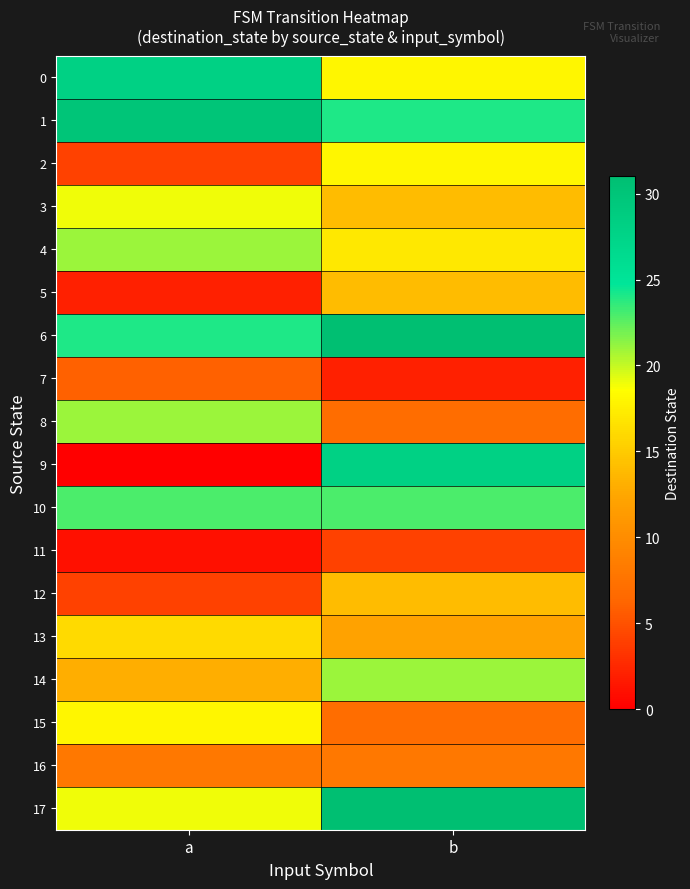

Between b and a, which is larger?

a